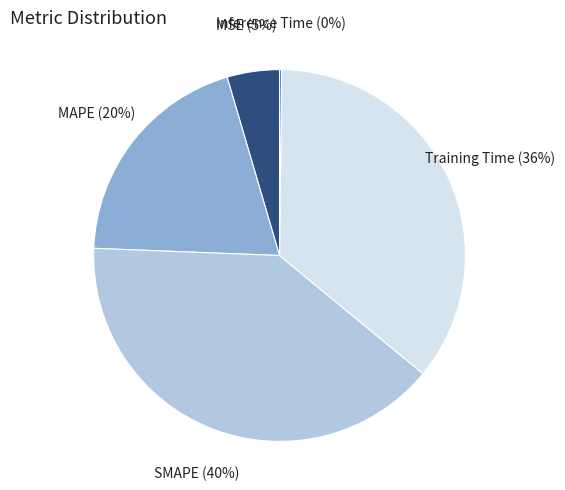

To the nearest percent, what is the average slice percentage?

20%